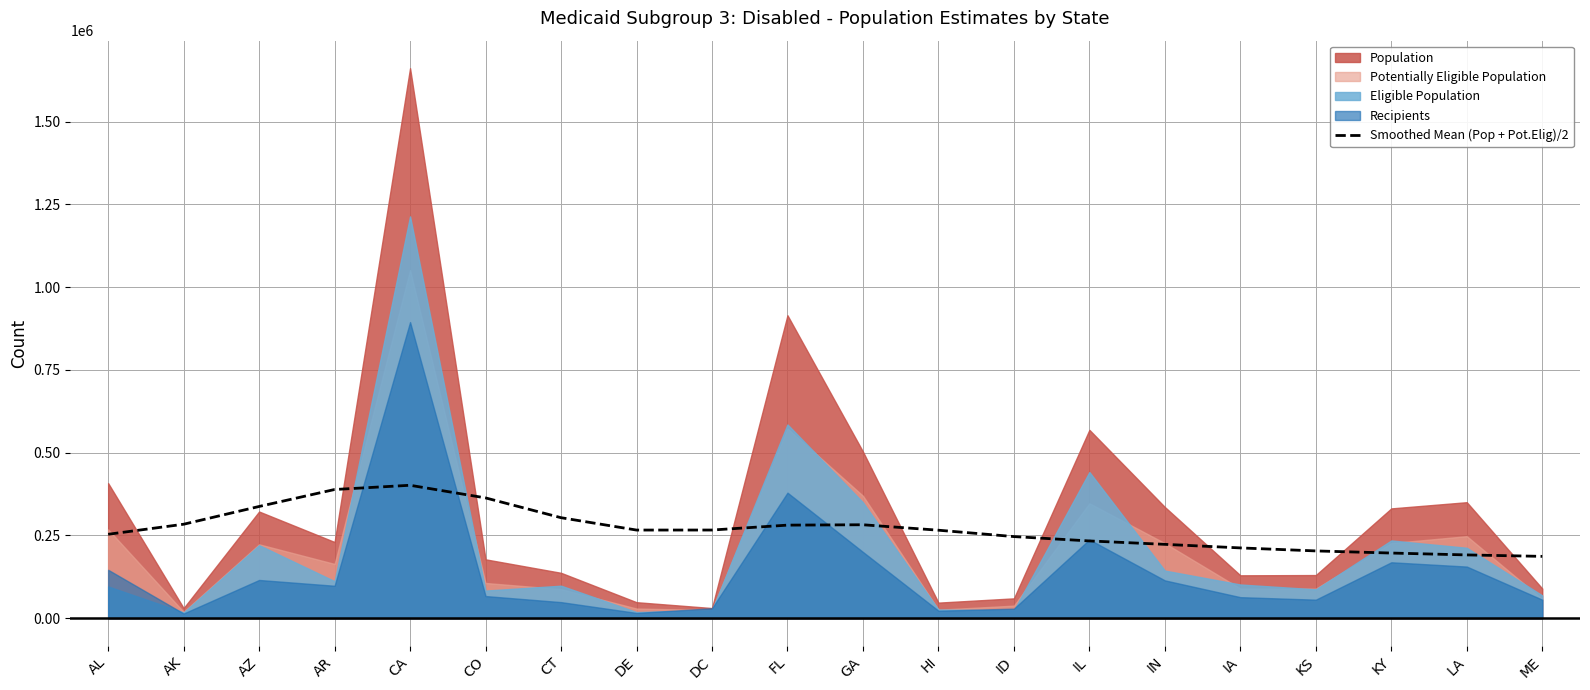

True or false: the data shows 363308.5 at CO.

True